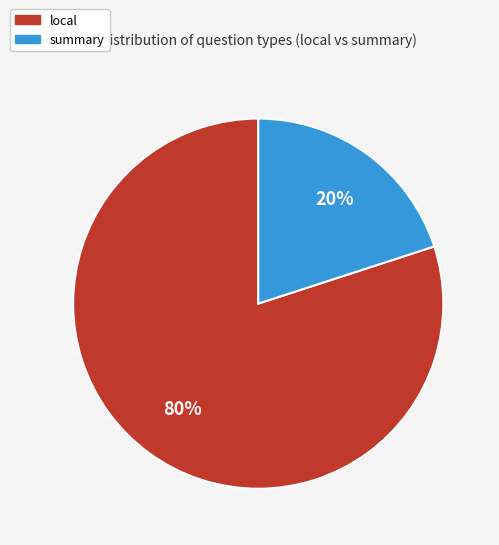

Rank the categories by value from highest to lowest.

local, summary